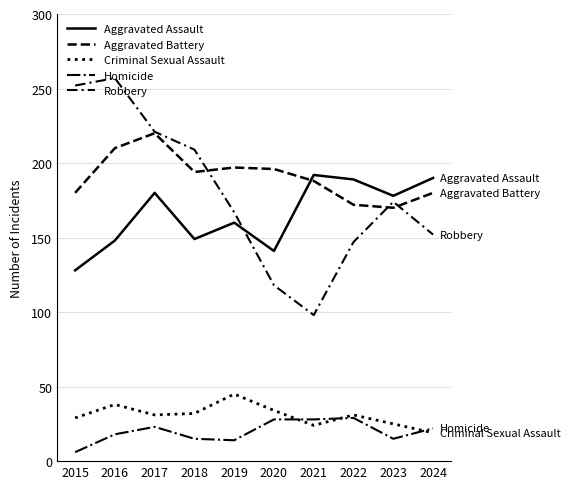

Is it true that Criminal Sexual Assault equals 32 at 2018?

True